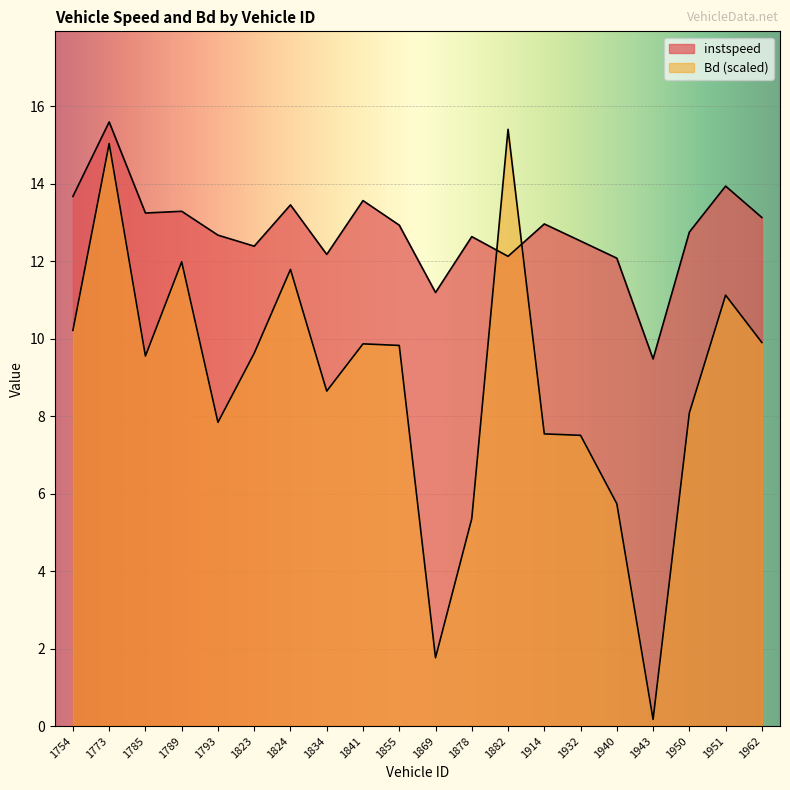

At which label does Bd first exceed 9?

1754